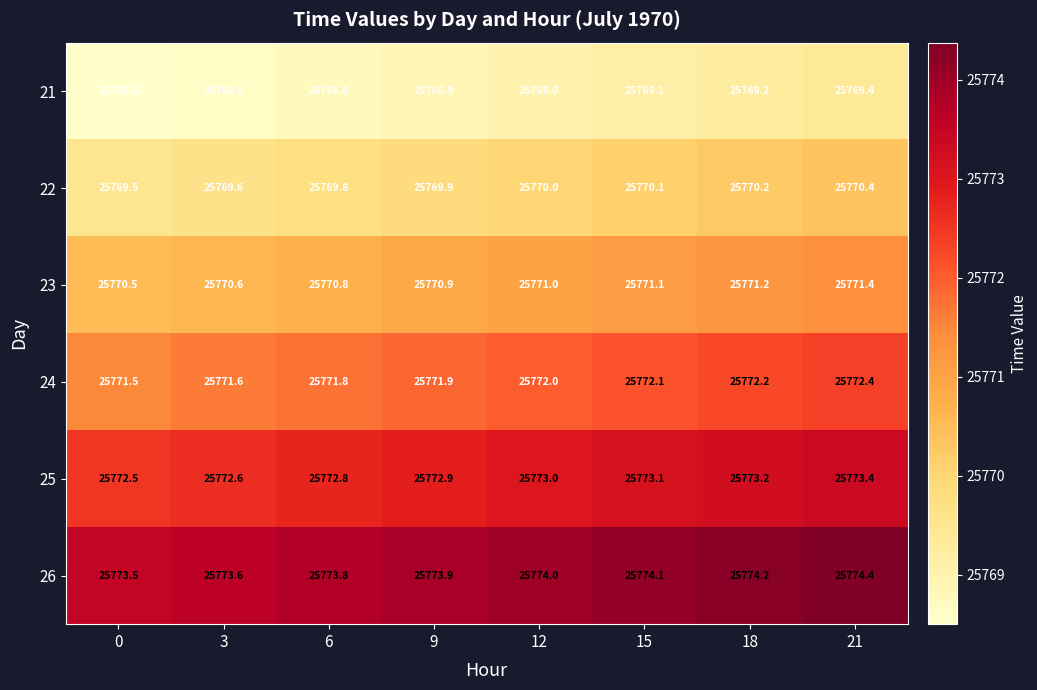

The value of 24 at 18 is 44225.4. True or false?

False